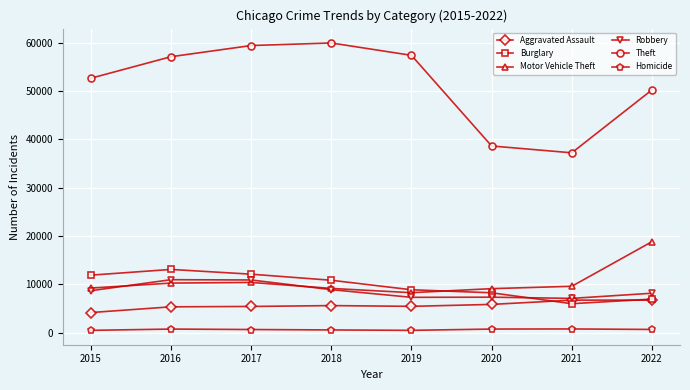

Which series has the largest total across all categories?

Theft